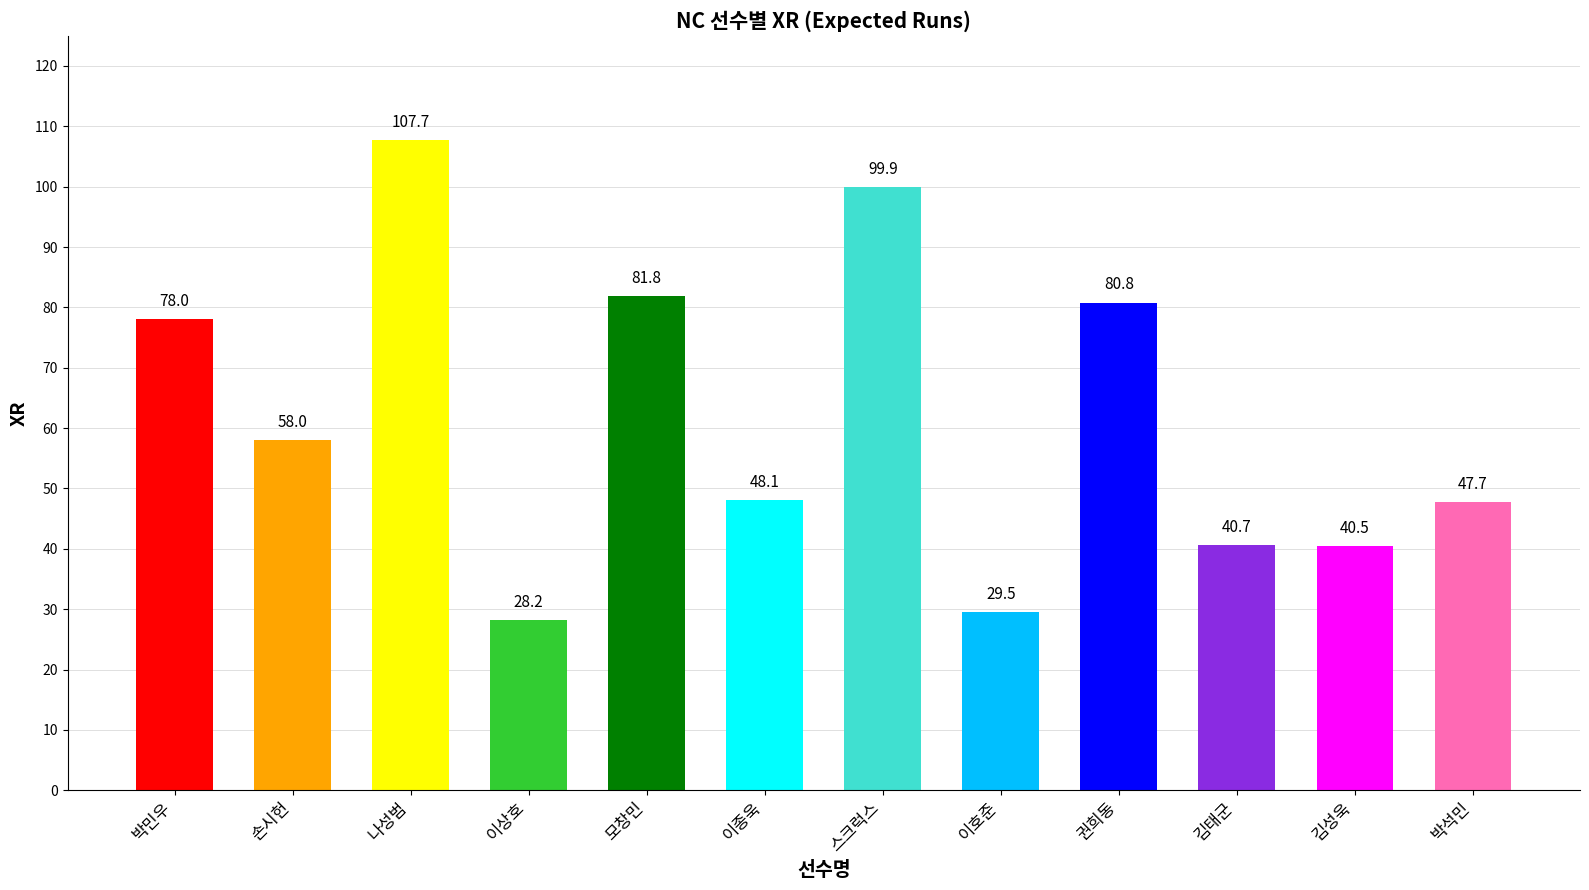

Reading left to right, list all the values displayed in this chart.

78.0	58.0	107.7	28.2	81.8	48.1	99.9	29.5	80.8	40.7	40.5	47.7